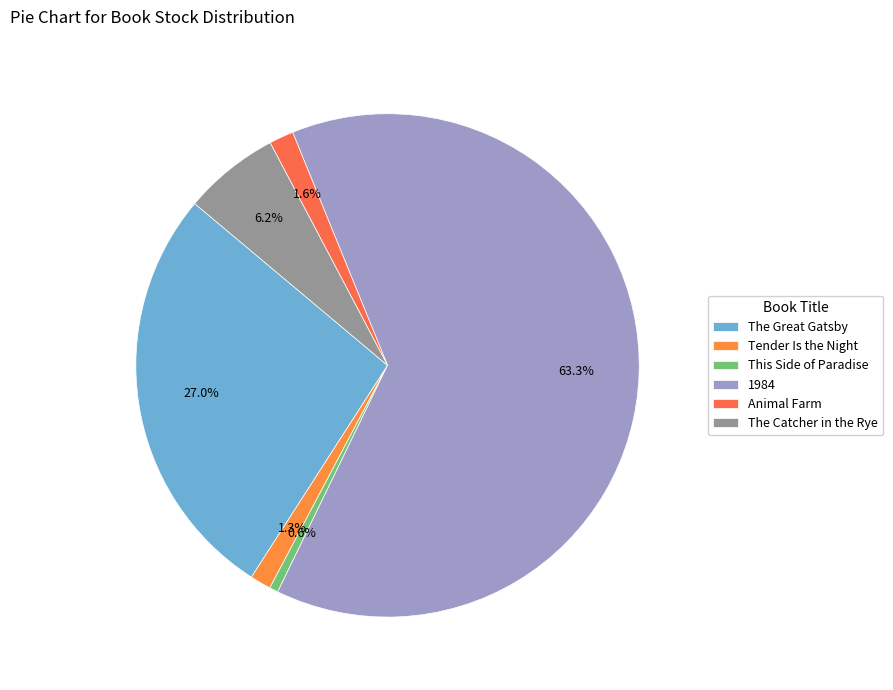

Is it true that Tender Is the Night is 11% of the pie?

False